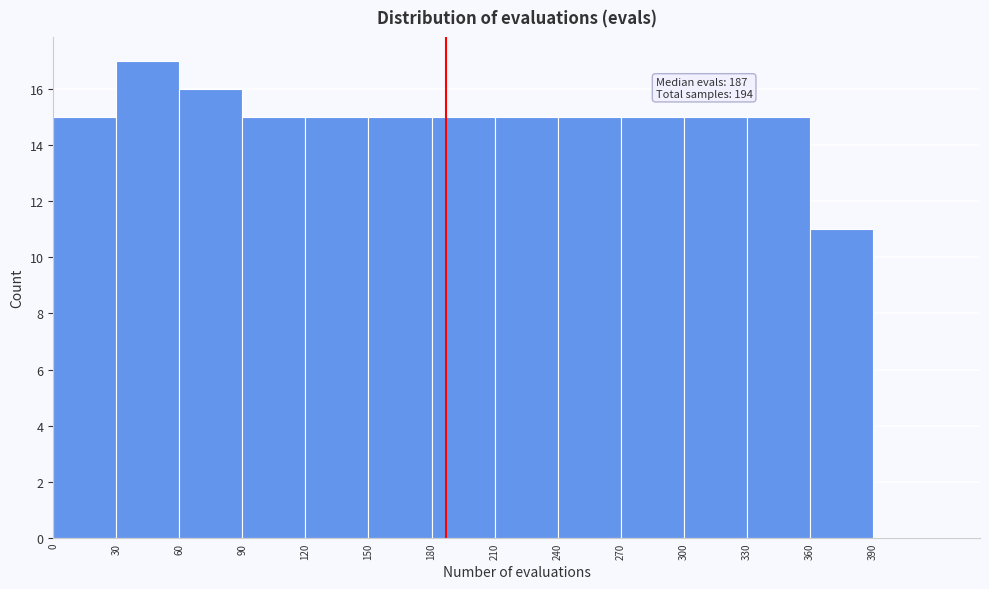

Over which range of the x-axis is the bar tallest?

30 to 60